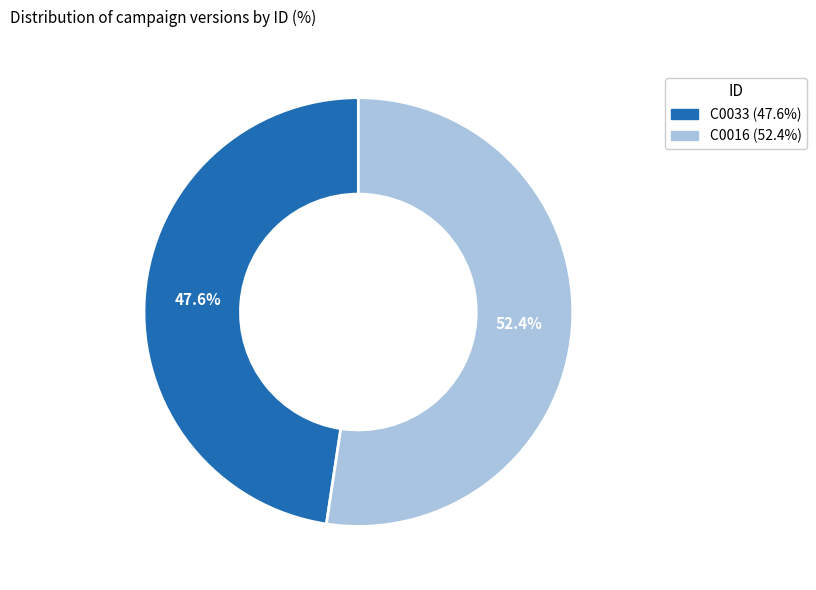

How many segments does this pie chart have?

2